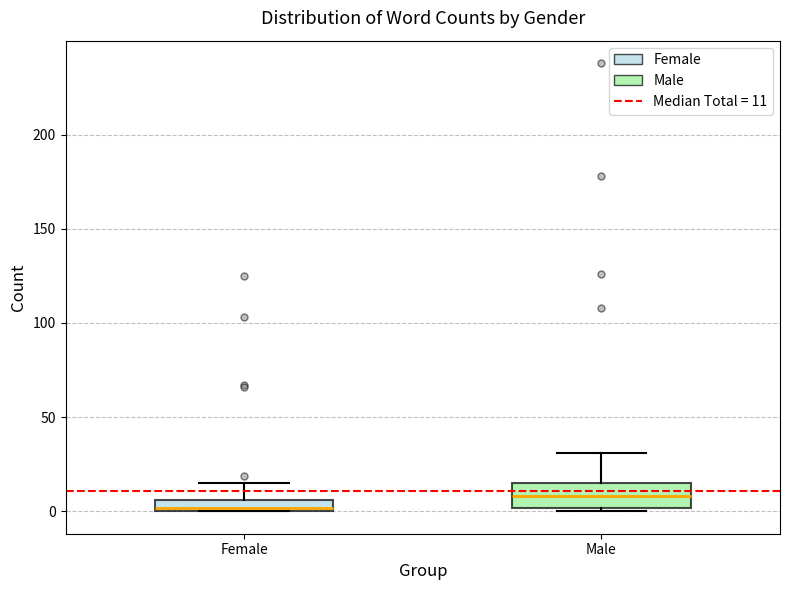

Which box's median line is the highest?

Male